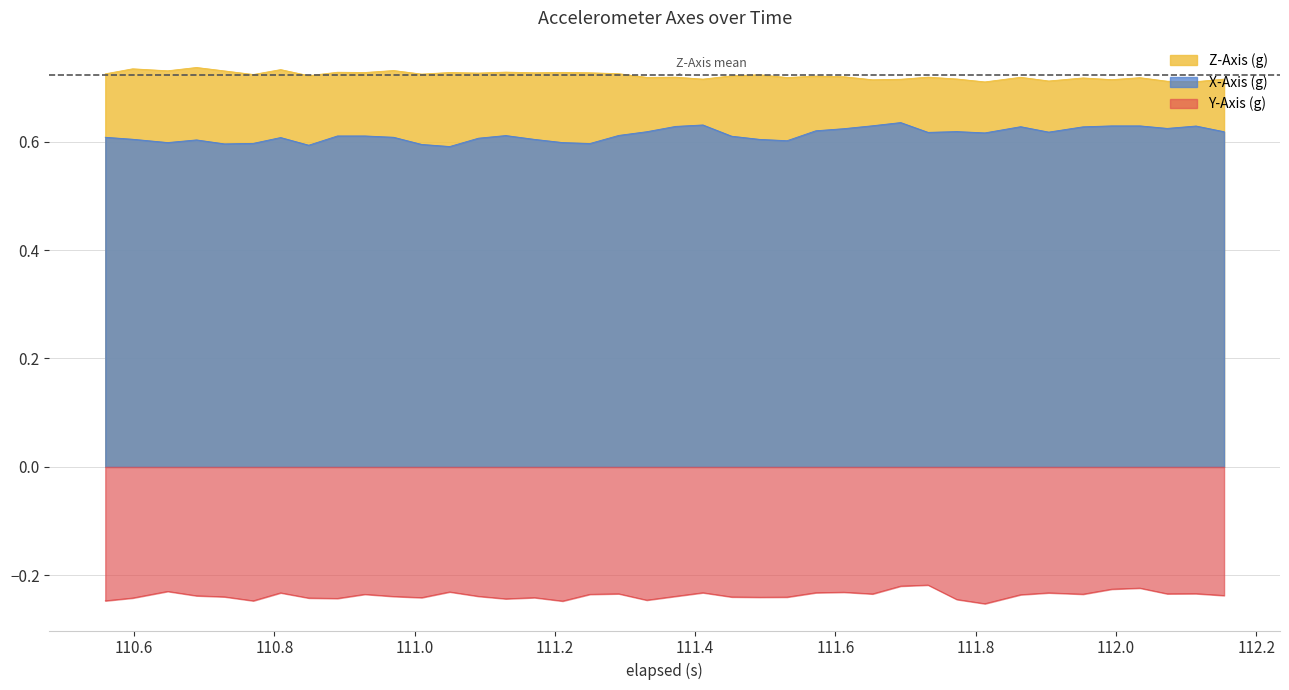

True or false: Y-Axis (g) and X-Axis (g) intersect in this chart.

False